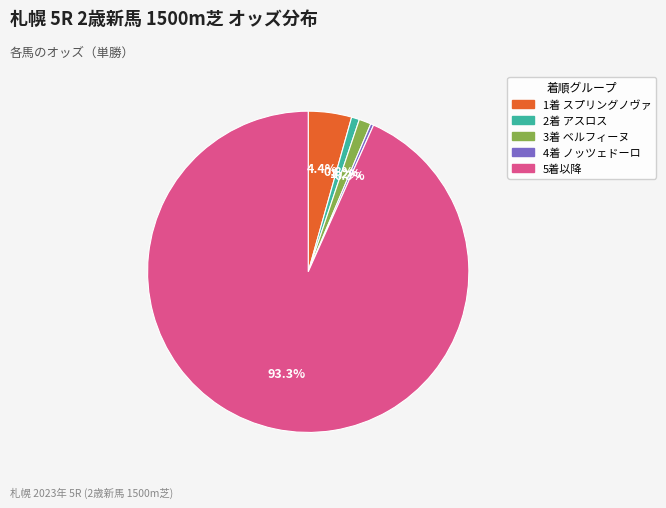

Is there any slice that represents more than half of the pie?

Yes